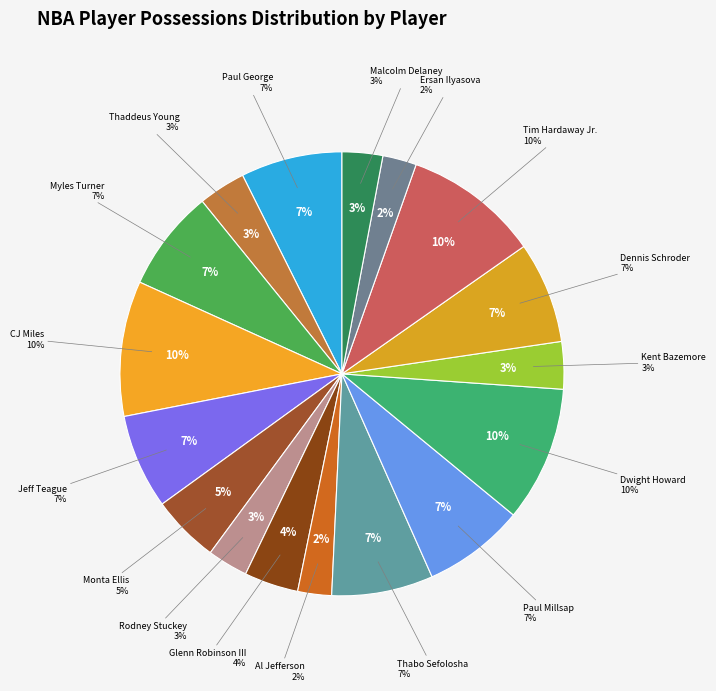

Which category has the biggest portion of the pie?

CJ Miles